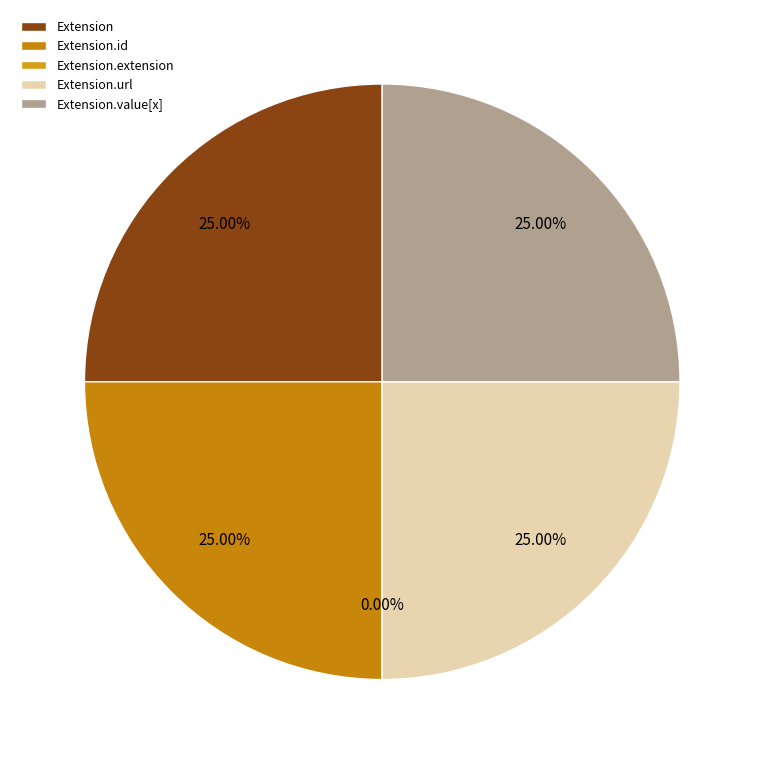

Which has a higher value, Extension or Extension.url?

Extension.url